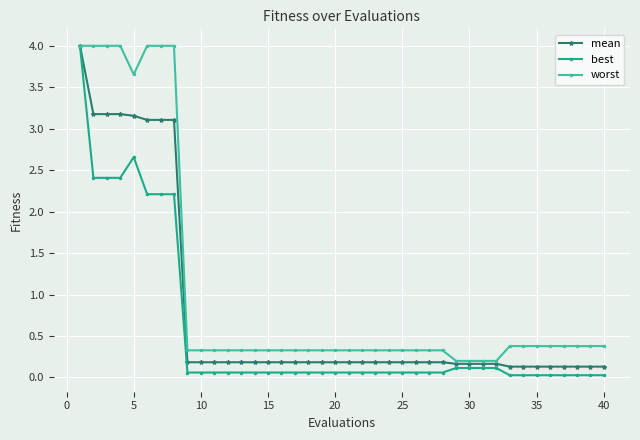

What is the value of the worst point at the 17th from the left?

0.3